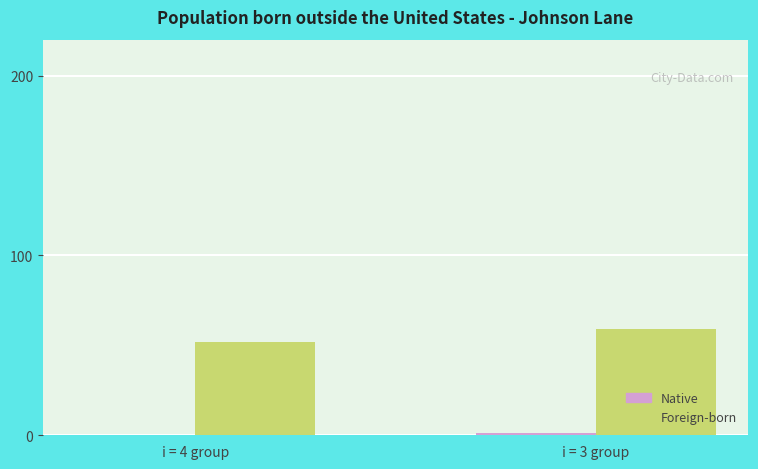

What is the maximum value shown in the chart?

59